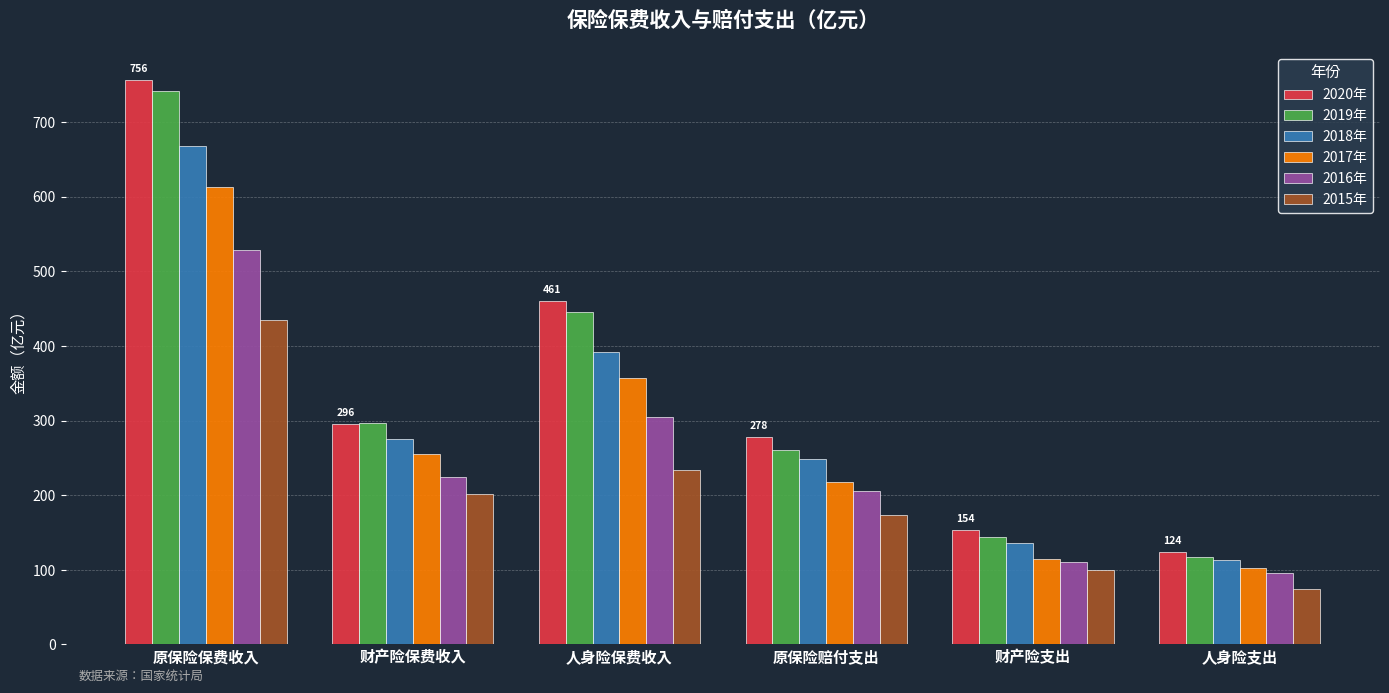

Which series changed the most between 财产险保费收入 and 人身险保费收入?

2020年